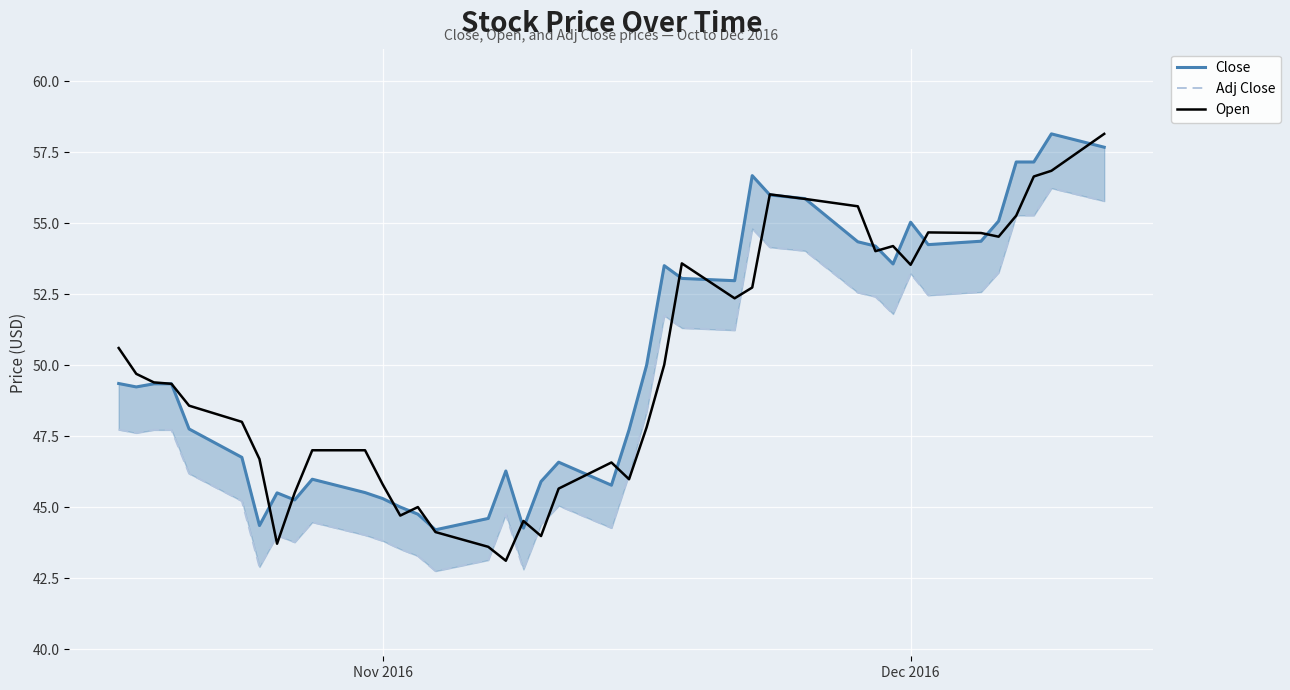

How many series are shown in this chart?

3